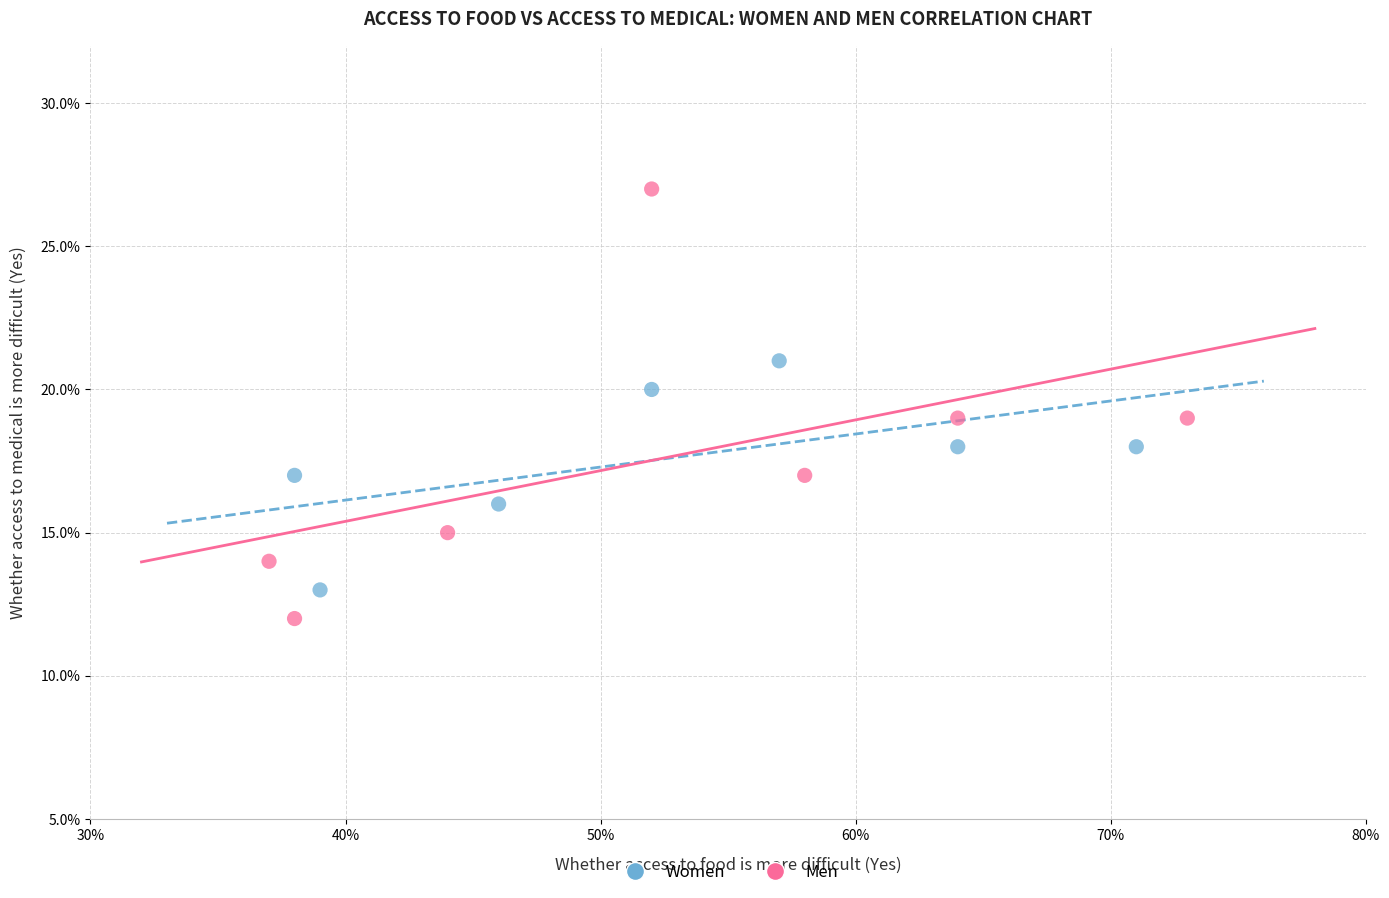

Which series reaches the minimum Y coordinate?

Men